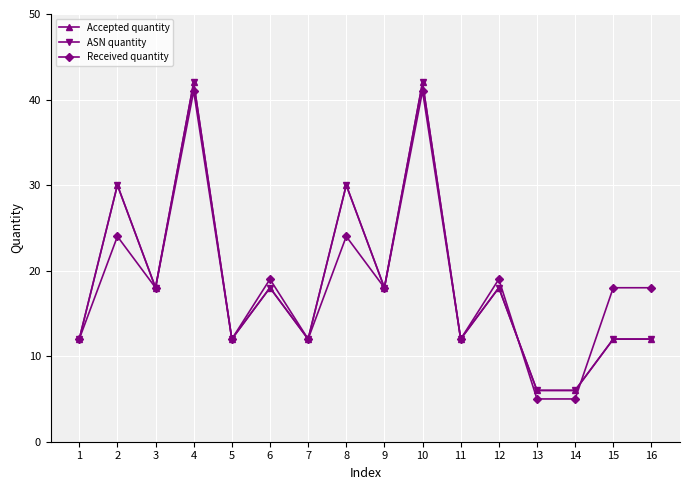

Is it true that ASN quantity equals 18 at 12?

True